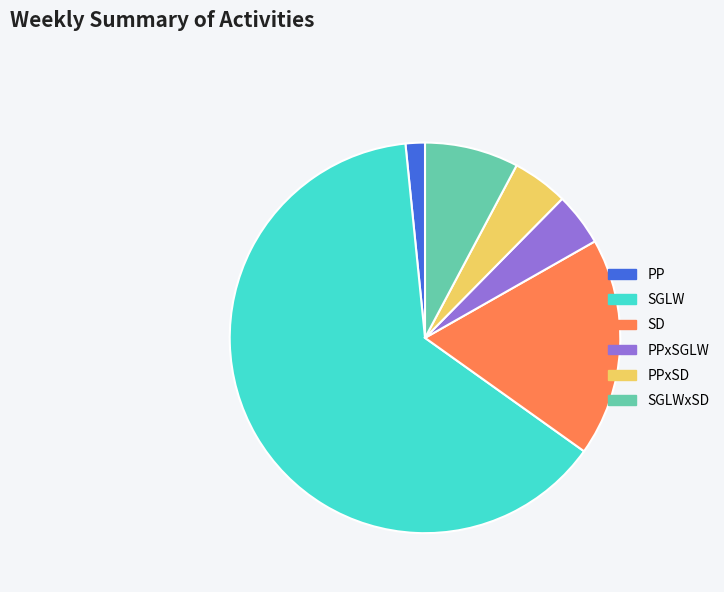

Which has a higher value, SD or PPxSGLW?

SD